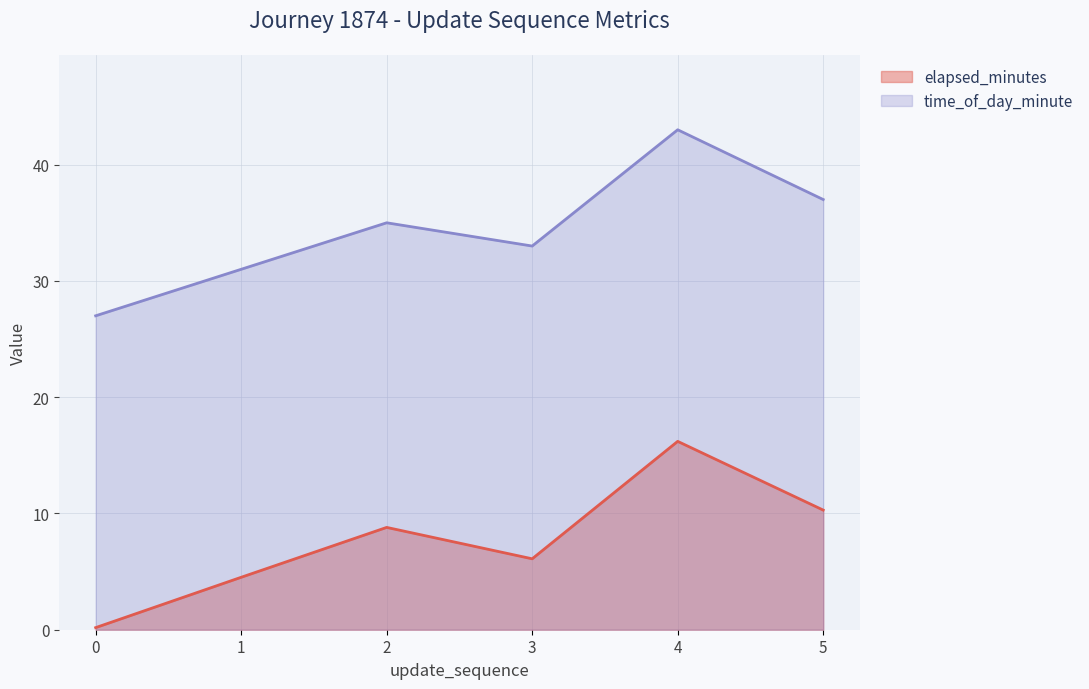

True or false: elapsed_minutes and time_of_day_minute intersect in this chart.

False